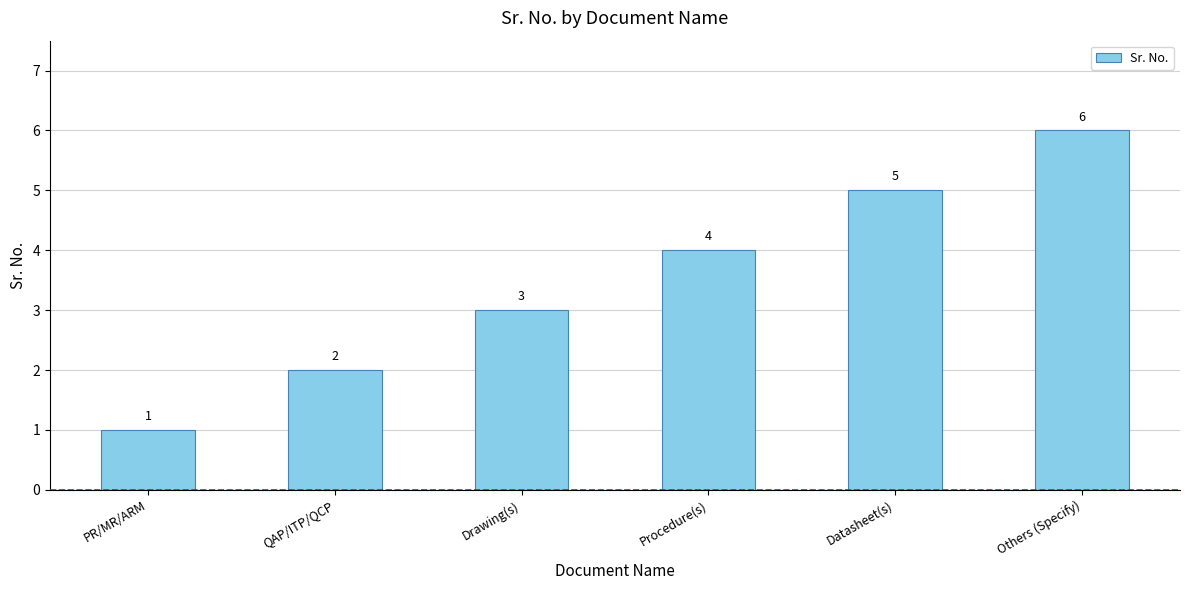

What is the label of the 5th bar from the right?

QAP/ITP/QCP